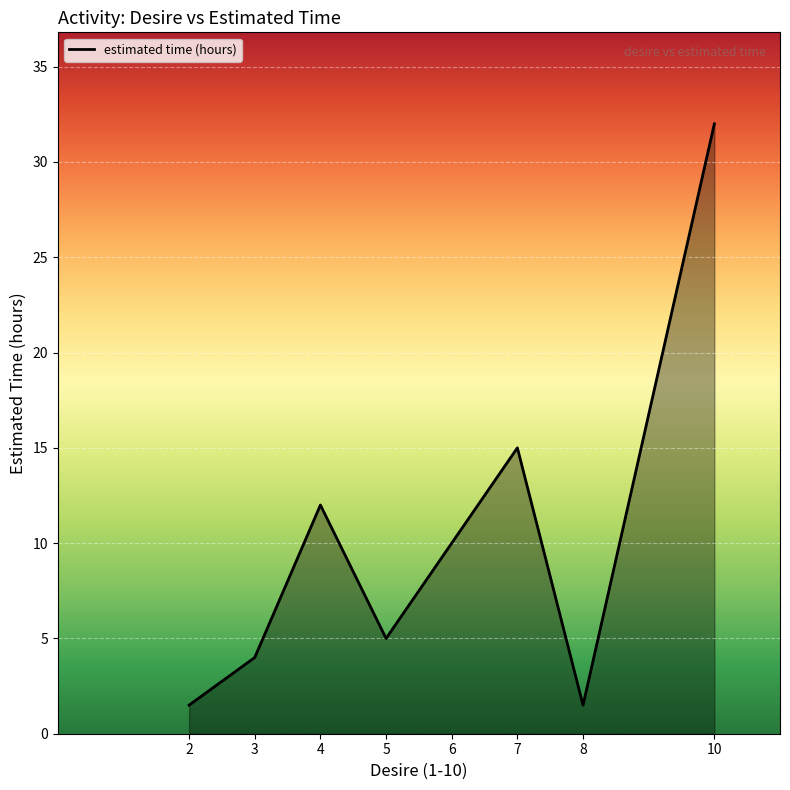

What is the smallest value displayed?

1.5